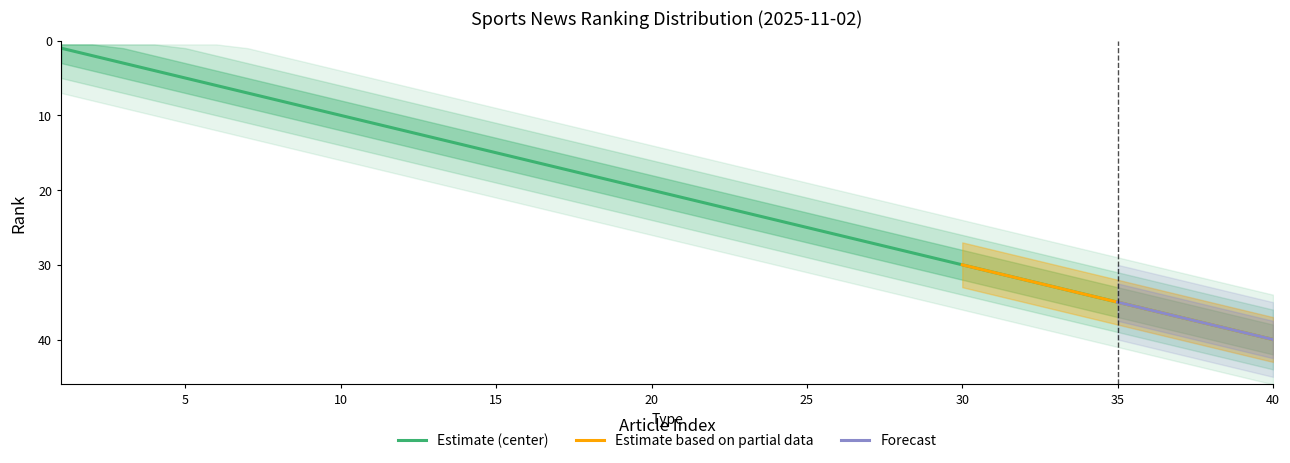

True or false: the data has more than 2 interior local peaks.

False